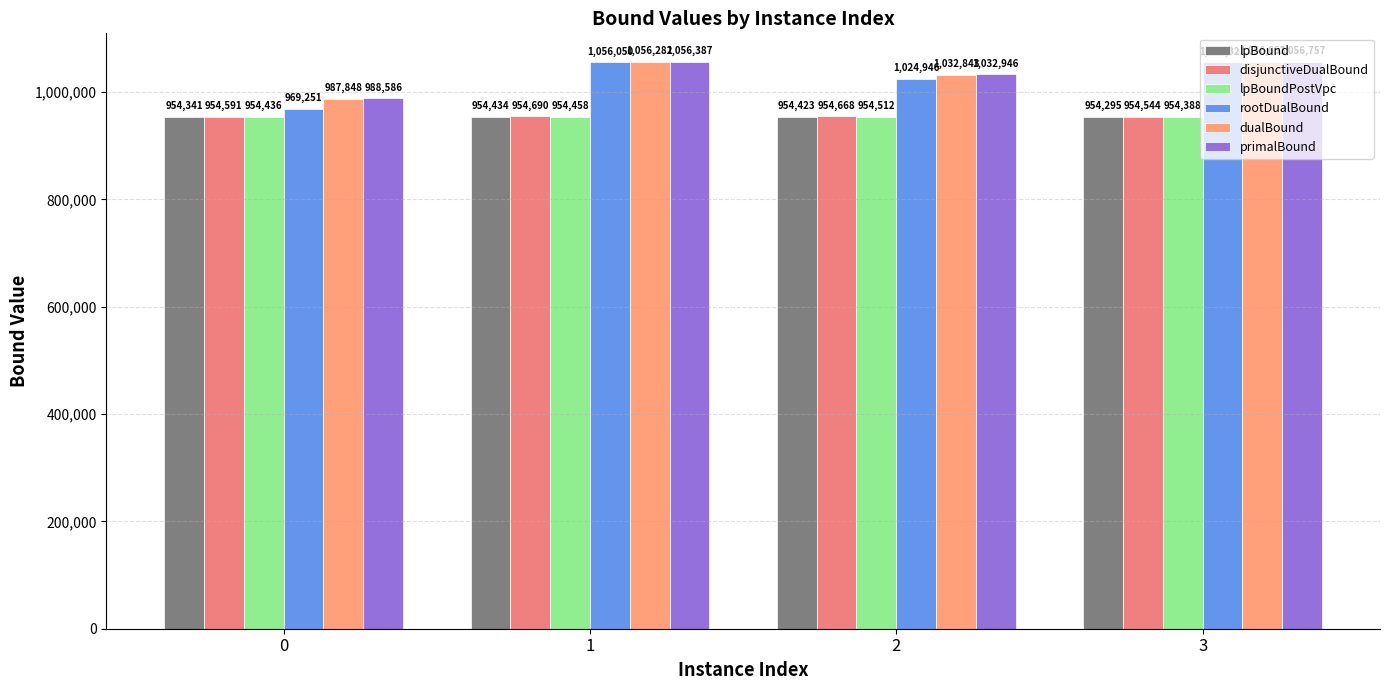

Rank the series at 1 from lowest to highest value.

lpBound, lpBoundPostVpc, disjunctiveDualBound, rootDualBound, dualBound, primalBound